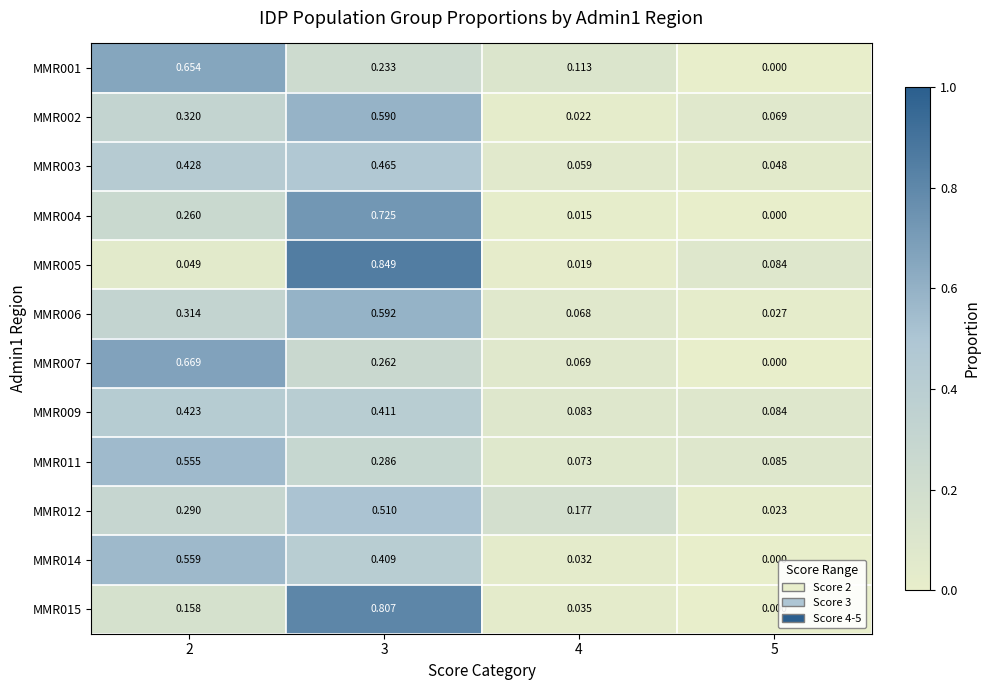

How many categories are shown in the chart?

4